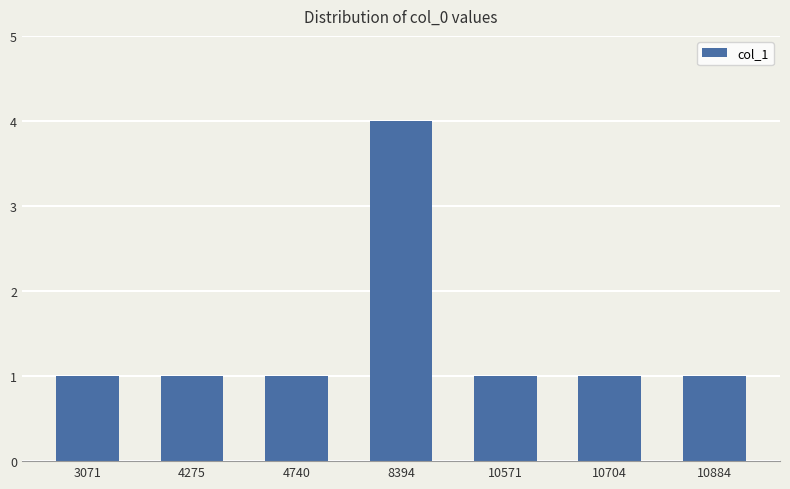

What is the value of the 2nd bar from the left?

1